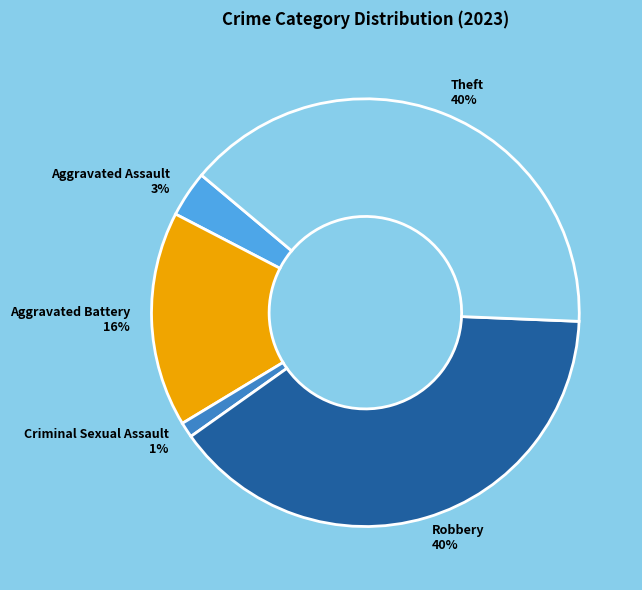

How many segments does this pie chart have?

5